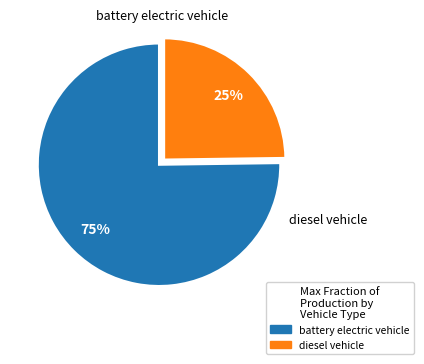

Between diesel vehicle and battery electric vehicle, which is larger?

battery electric vehicle